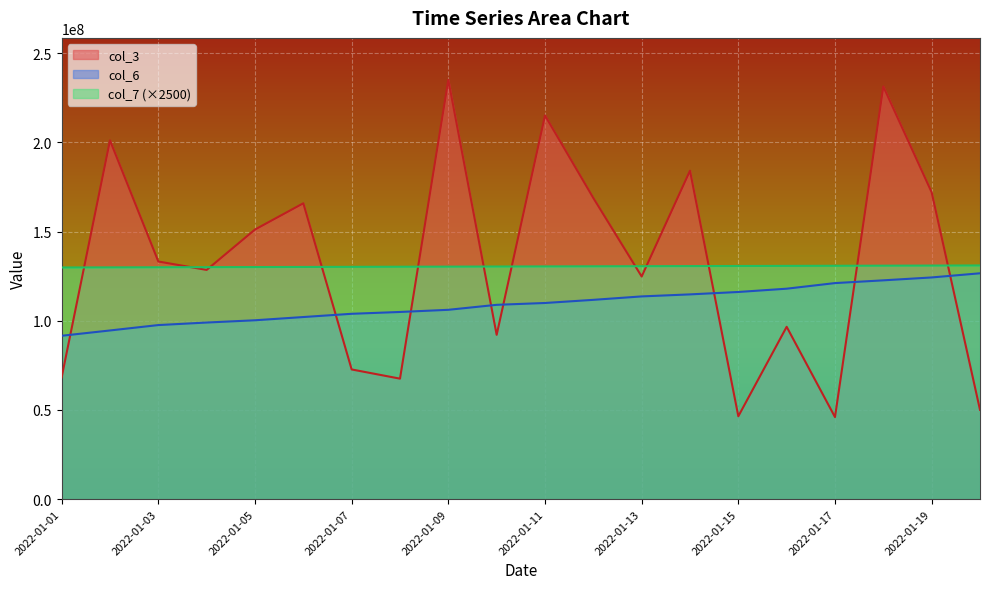

Reading left to right, list all the values displayed in this chart.

col_3: 68284480	201089192	133201968	128477464	151116056	165825176	72700064	67539776	235012040	92100080	215033344	168788376	124792840	184080056	46463592	96601144	45998088	231277728	171960304	50054280
col_6: 91573190	94547828	97568398	98989272	100258292	102073457	103889757	104913211	106122813	108918661	109943379	111706686	113630868	114766151	116116130	117953997	121096590	122638250	124256507	126590470
col_7: 129845000	129902500	129962500	130022500	130082500	130140000	130200000	130260000	130320000	130380000	130440000	130497500	130557500	130617500	130675000	130735000	130795000	130855000	130912500	130972500